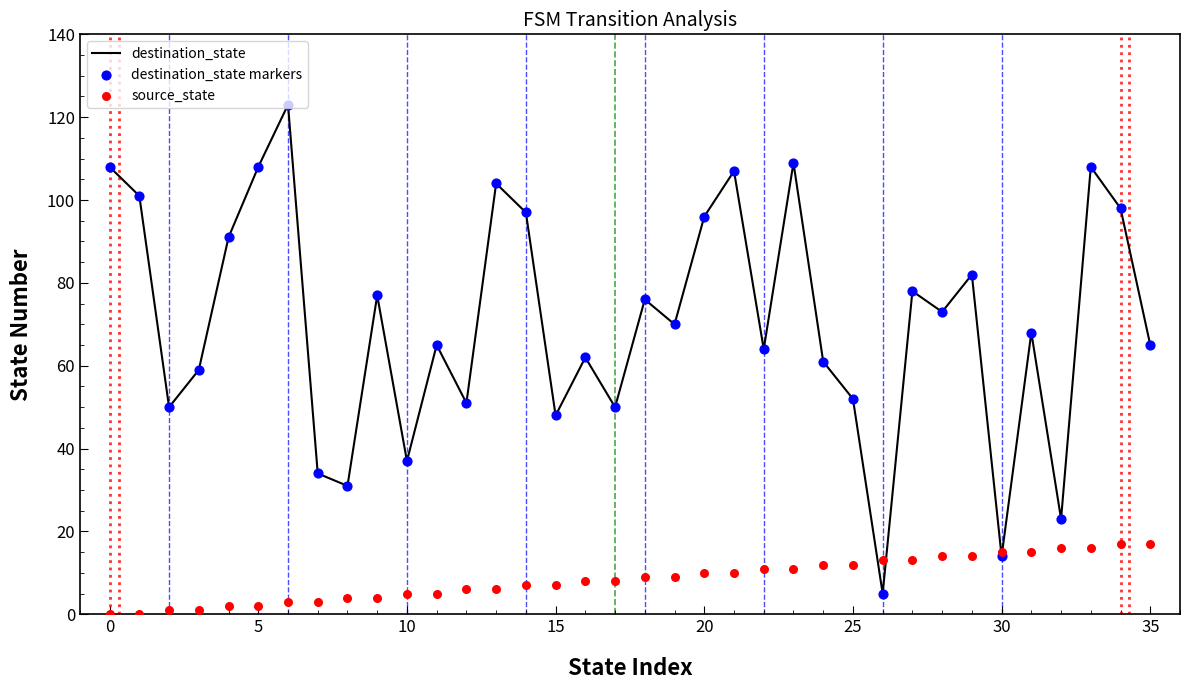

Which series has the widest spread of Y values?

destination_state